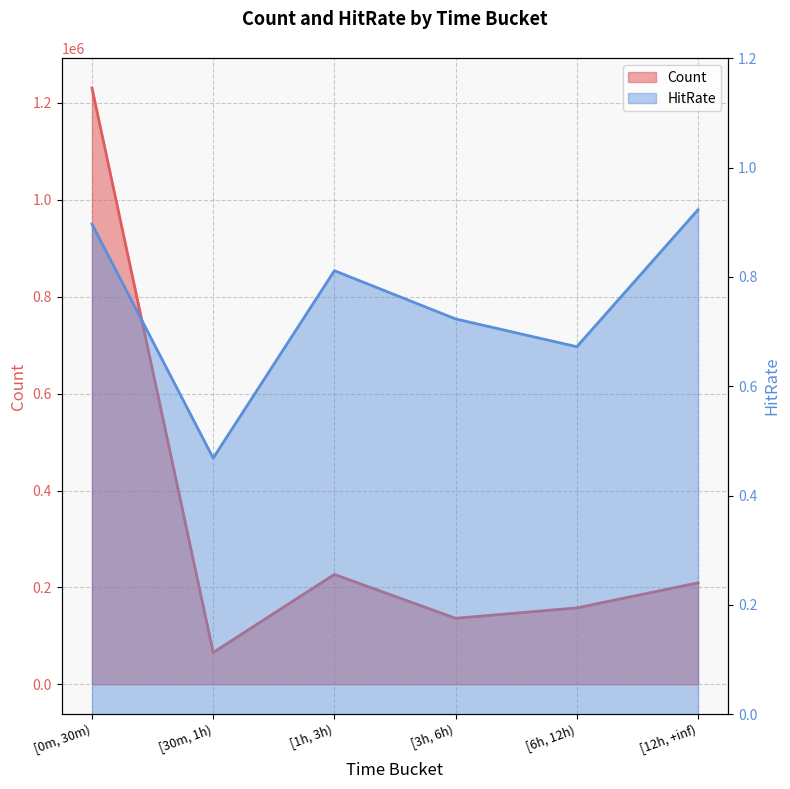

How many interior local valleys does the Count series have?

2